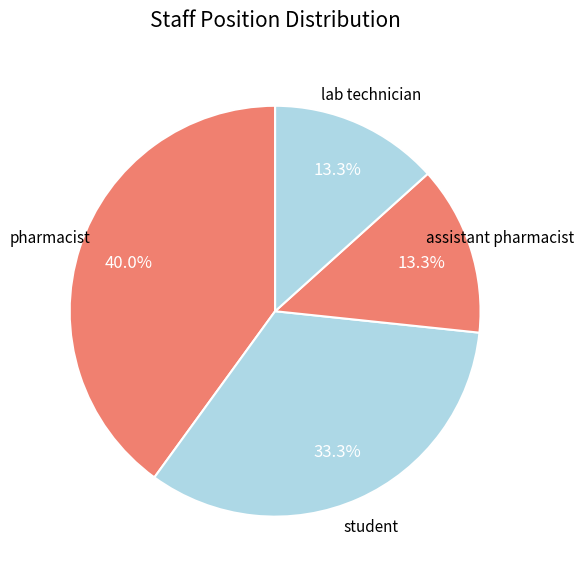

Is student the majority of the pie?

No